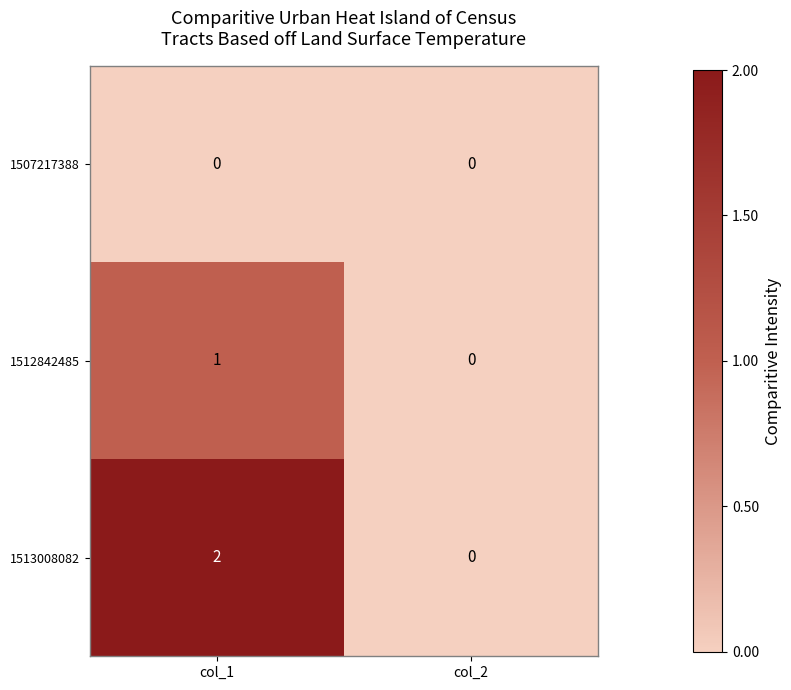

Which series has the largest total across all categories?

1513008082